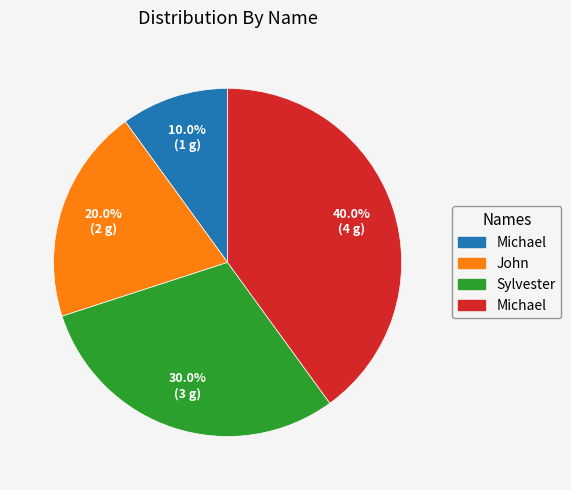

Does any single category account for the majority?

No